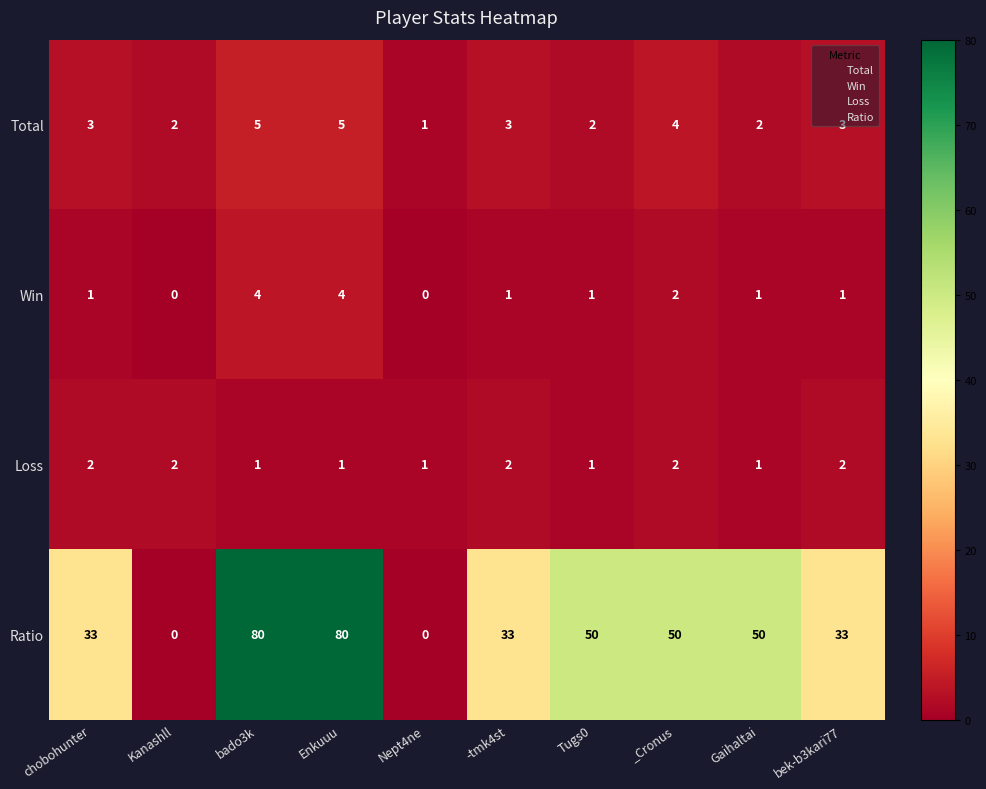

Between bado3k and -tmk4st, which series saw the biggest shift?

Ratio